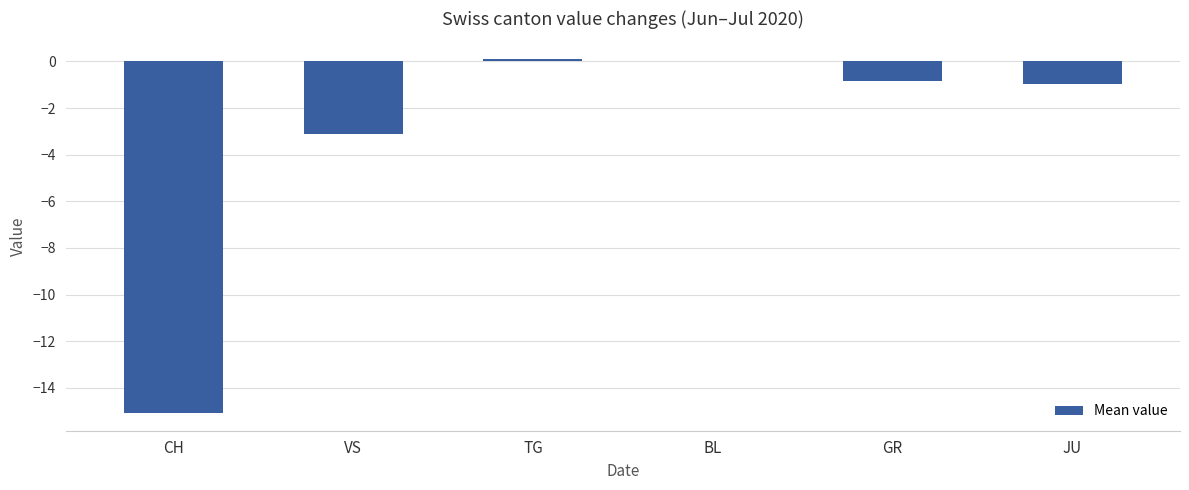

Is it true that the value at GR is -0.8?

True